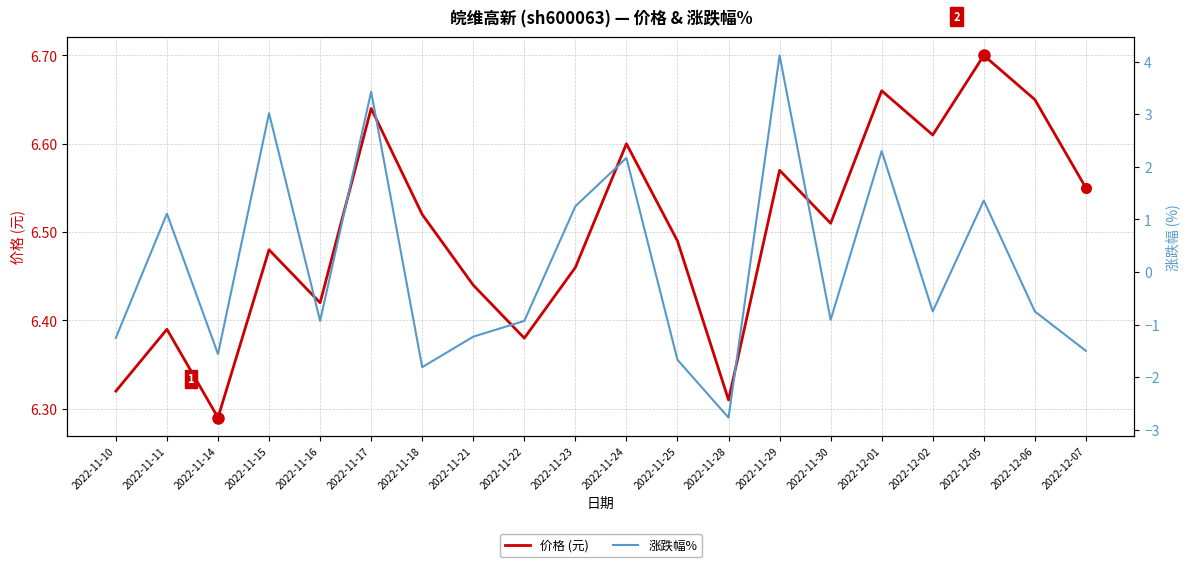

Does the chart have visible grid lines?

Yes